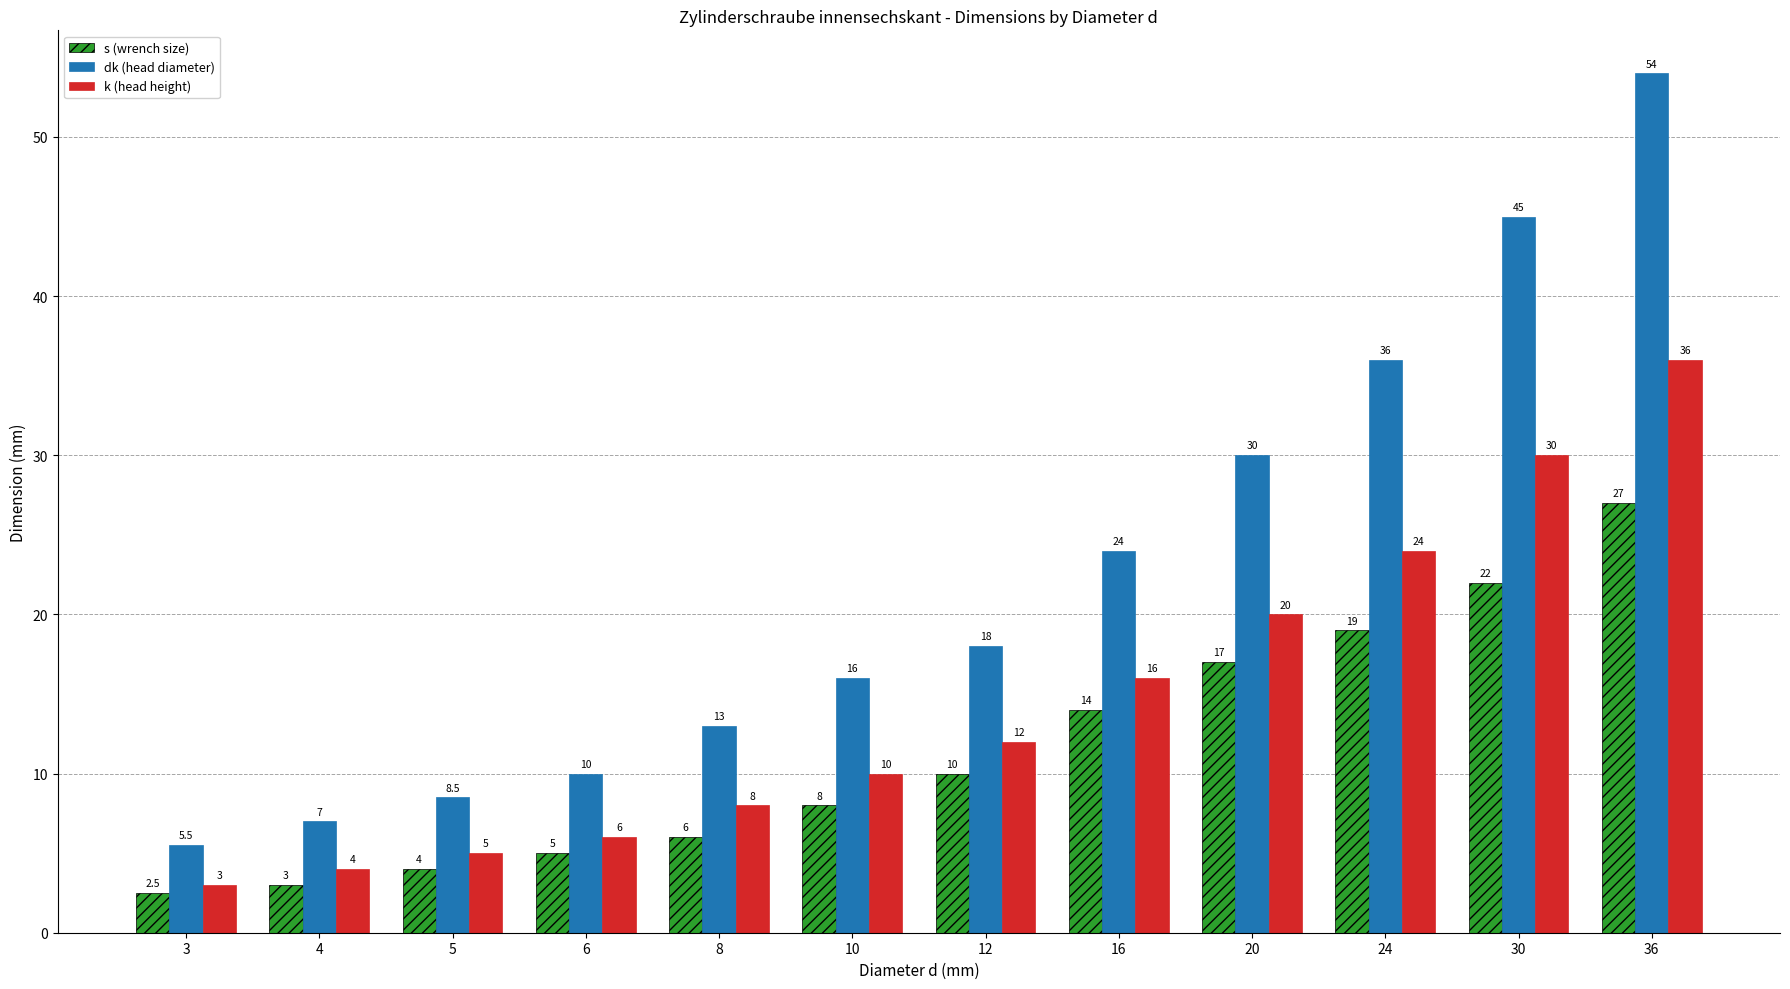

The value of dk (head diameter) at 4 is 4.2. True or false?

False